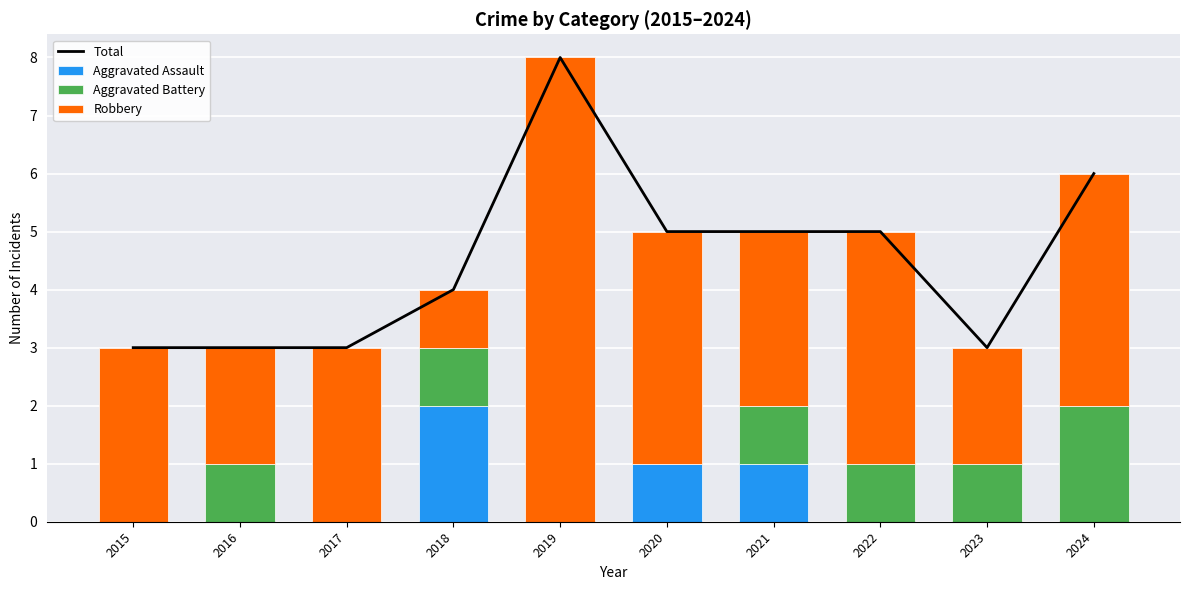

Reading right to left, extract all data points from this chart.

Total: 6	3	5	5	5	8	4	3	3	3
Aggravated Assault: 0	0	0	1	1	0	2	0	0	0
Aggravated Battery: 2	1	1	1	0	0	1	0	1	0
Robbery: 4	2	4	3	4	8	1	3	2	3